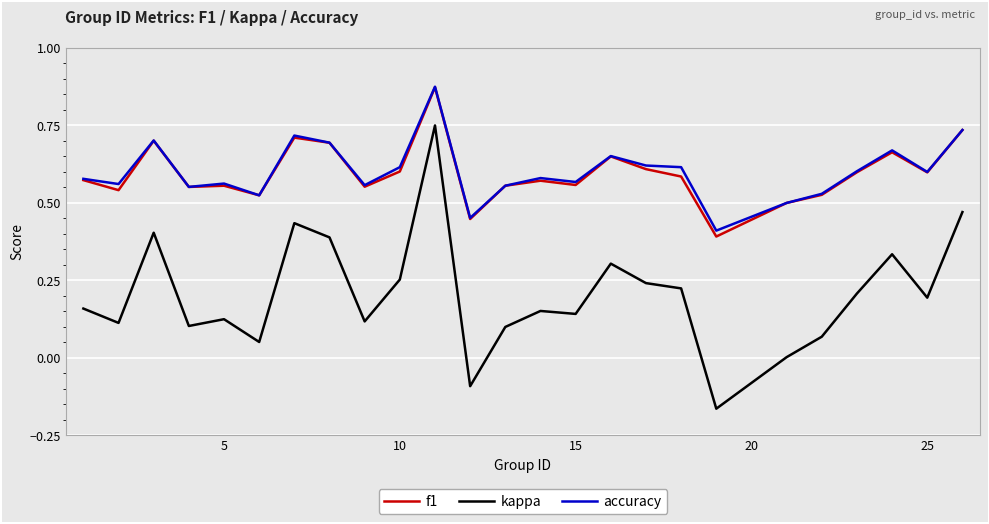

True or false: accuracy and kappa intersect in this chart.

False